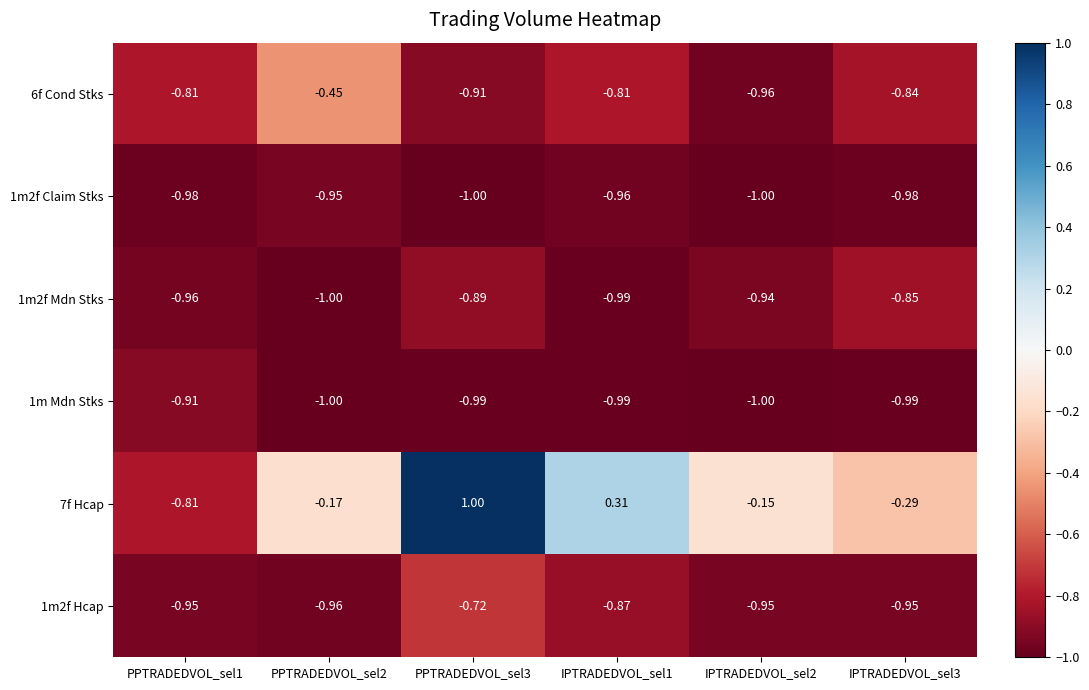

Is the value of 1m2f Mdn Stks at IPTRADEDVOL_sel3 greater than the value of 6f Cond Stks at PPTRADEDVOL_sel1?

No